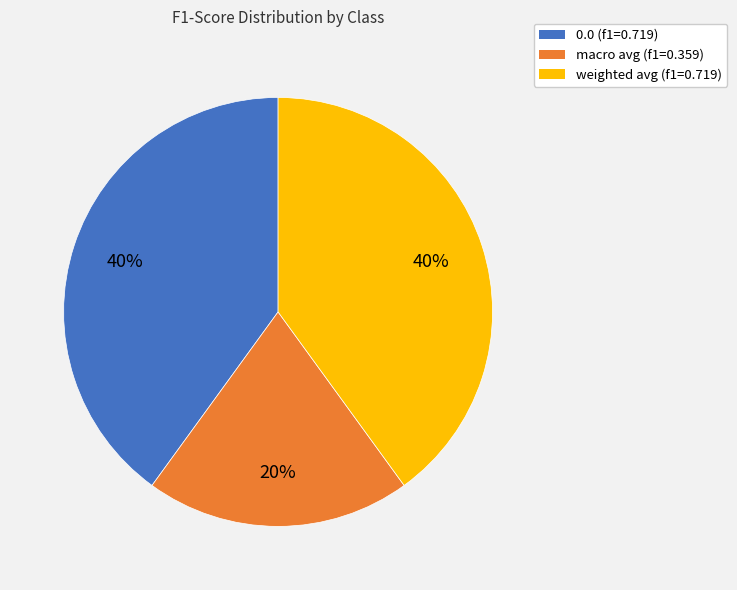

Is there any slice that represents more than half of the pie?

No